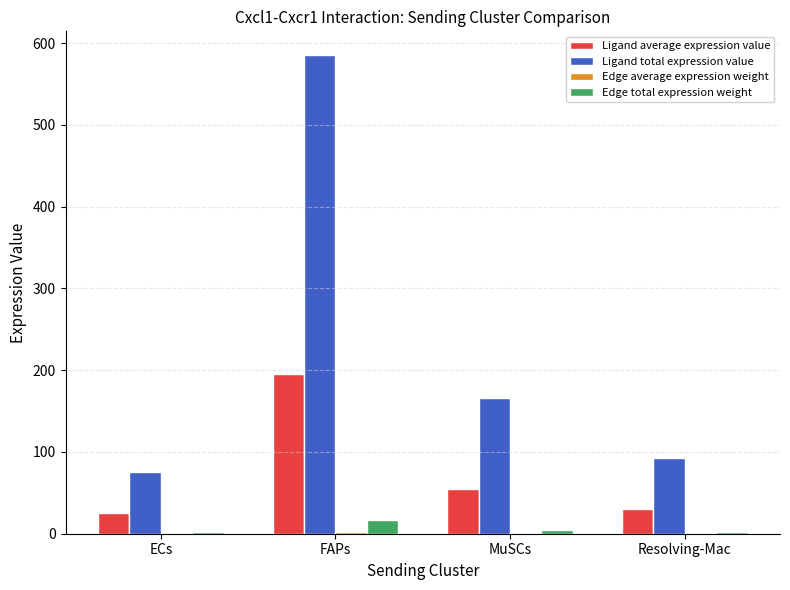

True or false: Ligand total expression value has a value of 289.9 at MuSCs.

False